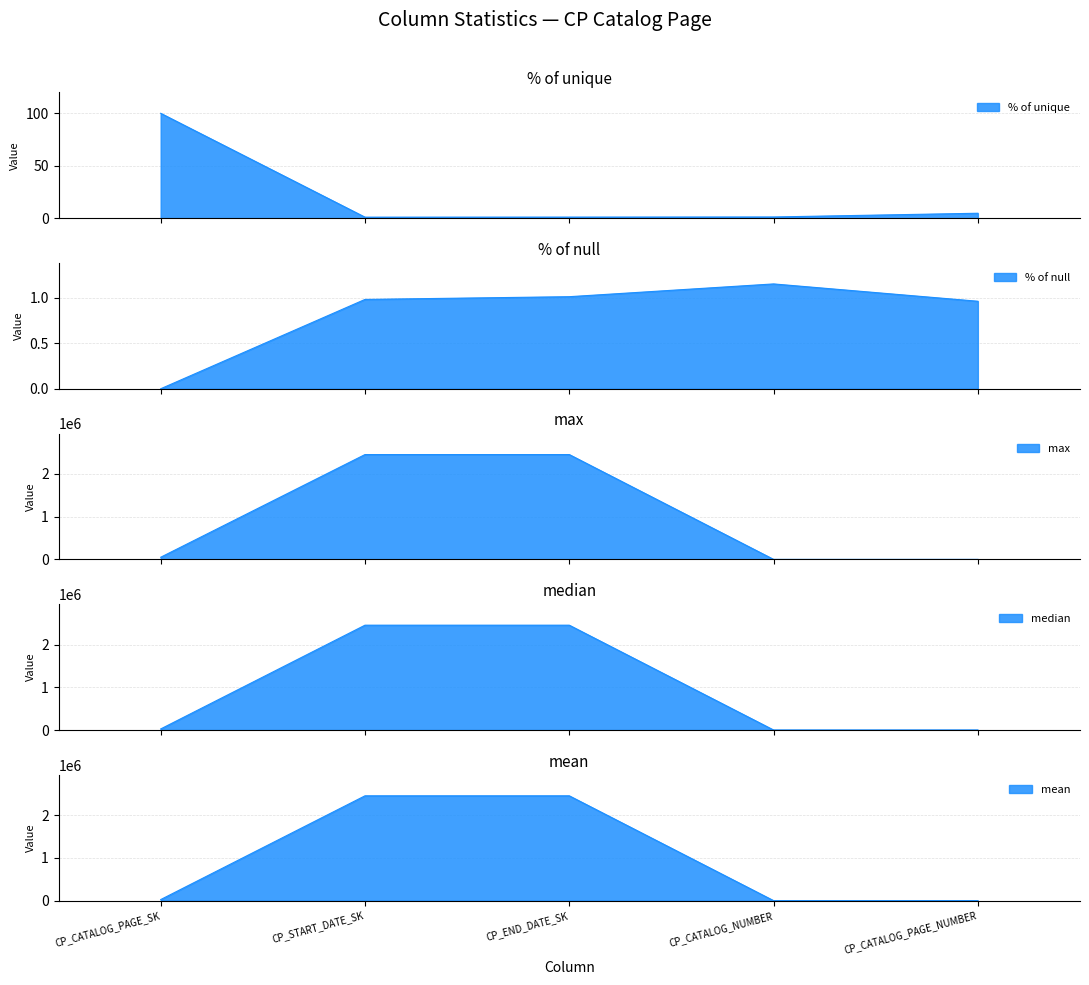

Which series has the largest total across all categories?

max